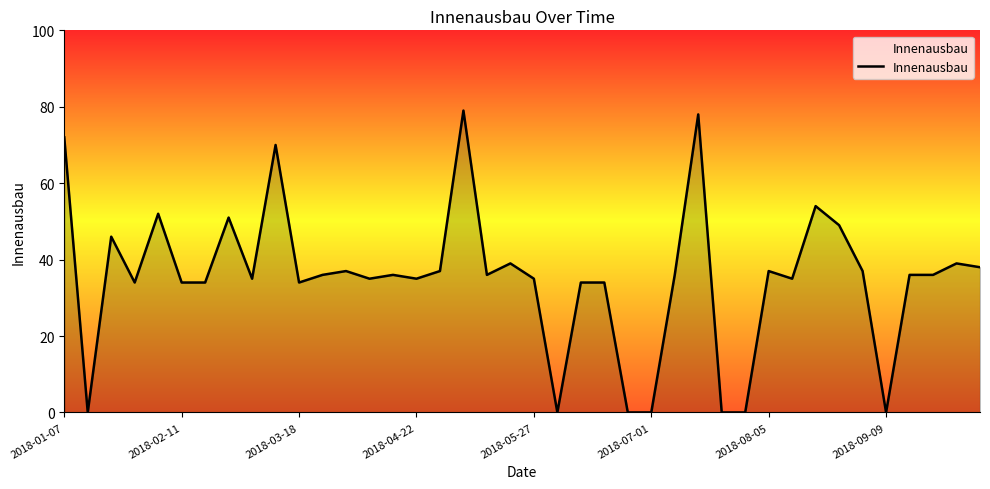

How many lines are shown in the chart?

1